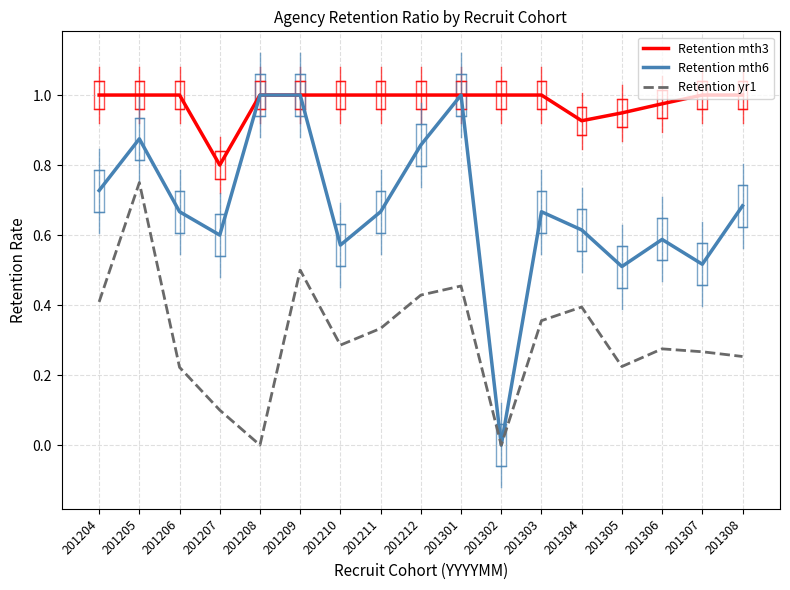

True or false: Retention yr1 and Retention mth3 cross at least once.

False